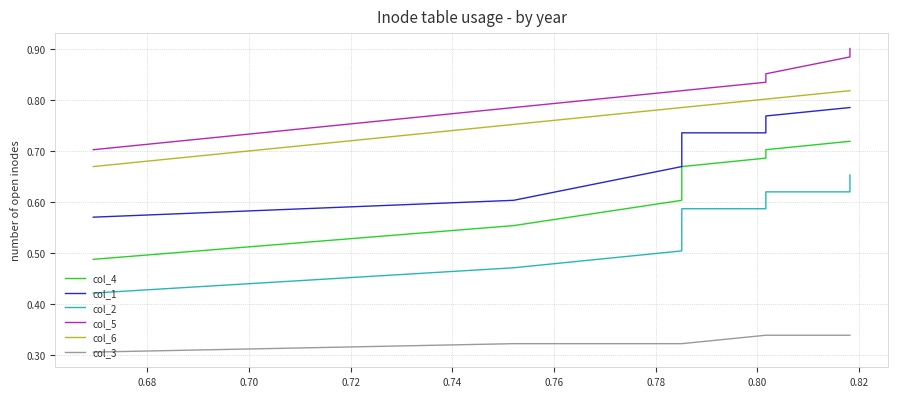

True or false: col_3 and col_1 intersect in this chart.

False